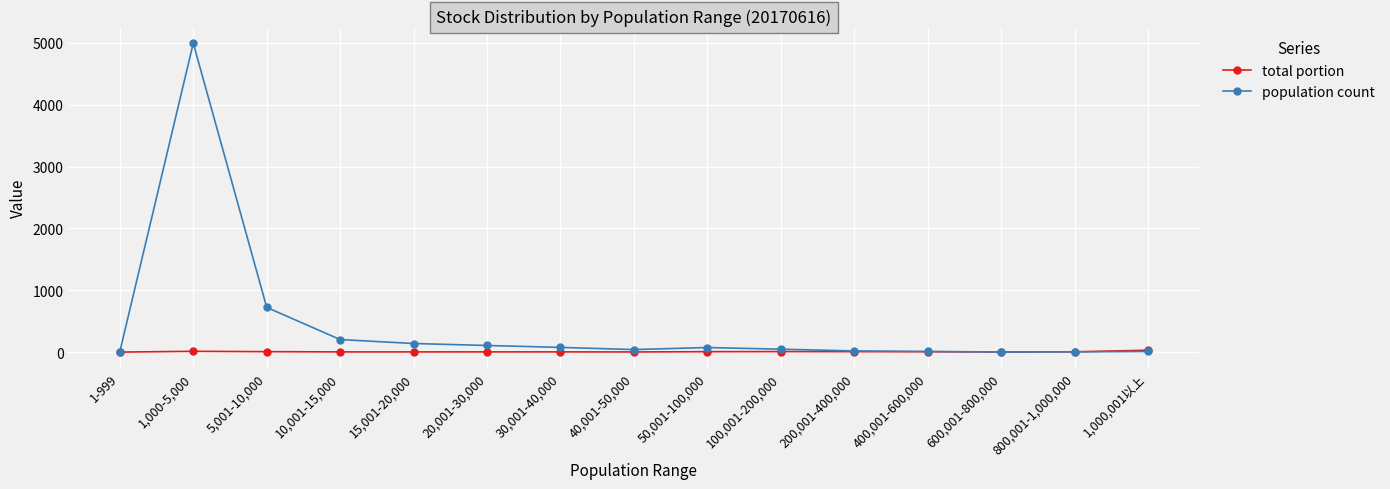

List the series in order of their overall mean, highest first.

population count, total portion